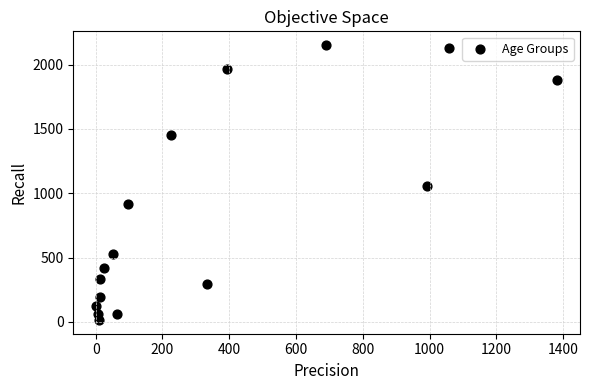

What Y value in the scatter plot is closest to 1083?

1053